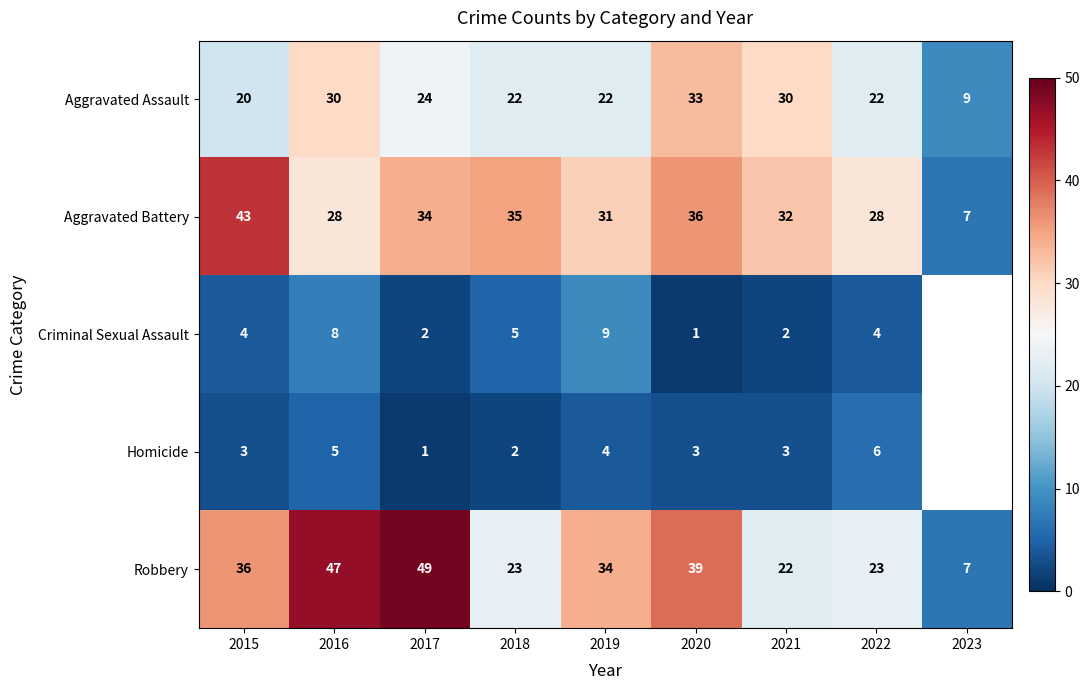

How many categories are shown in the chart?

9